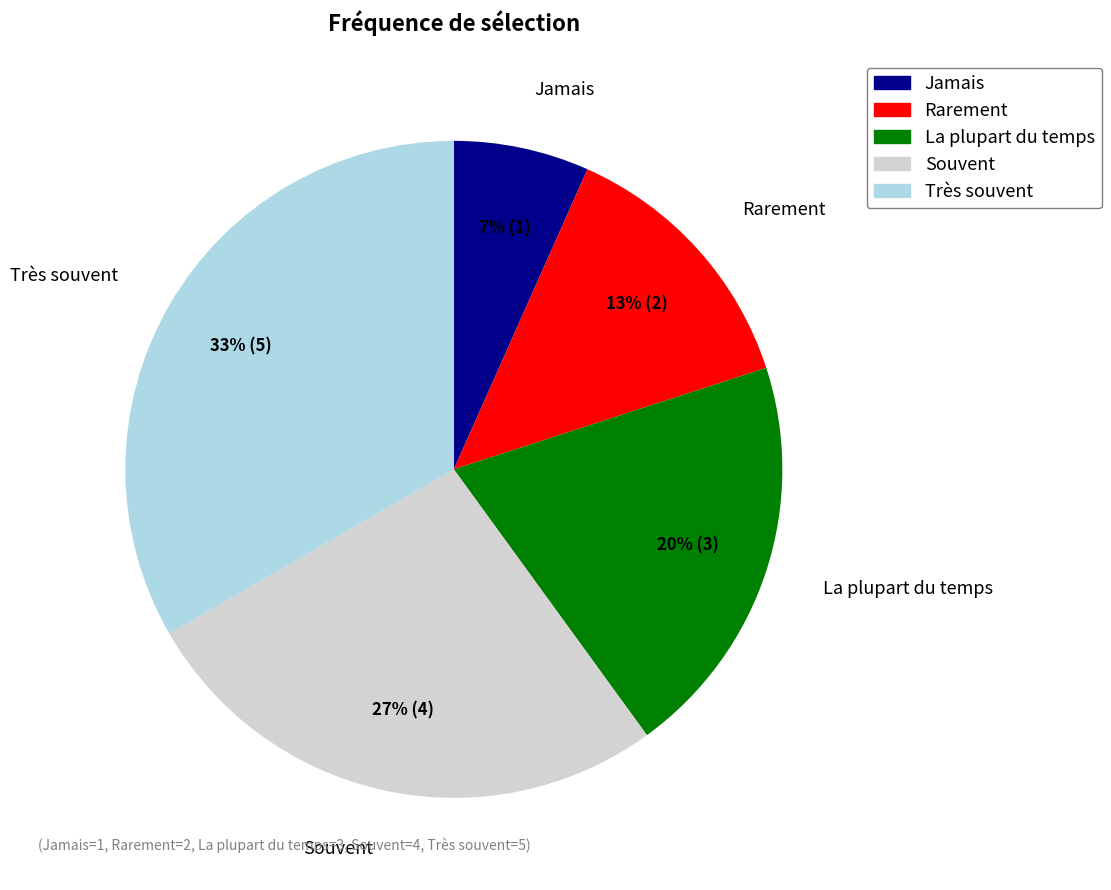

Which slice is the largest?

Très souvent